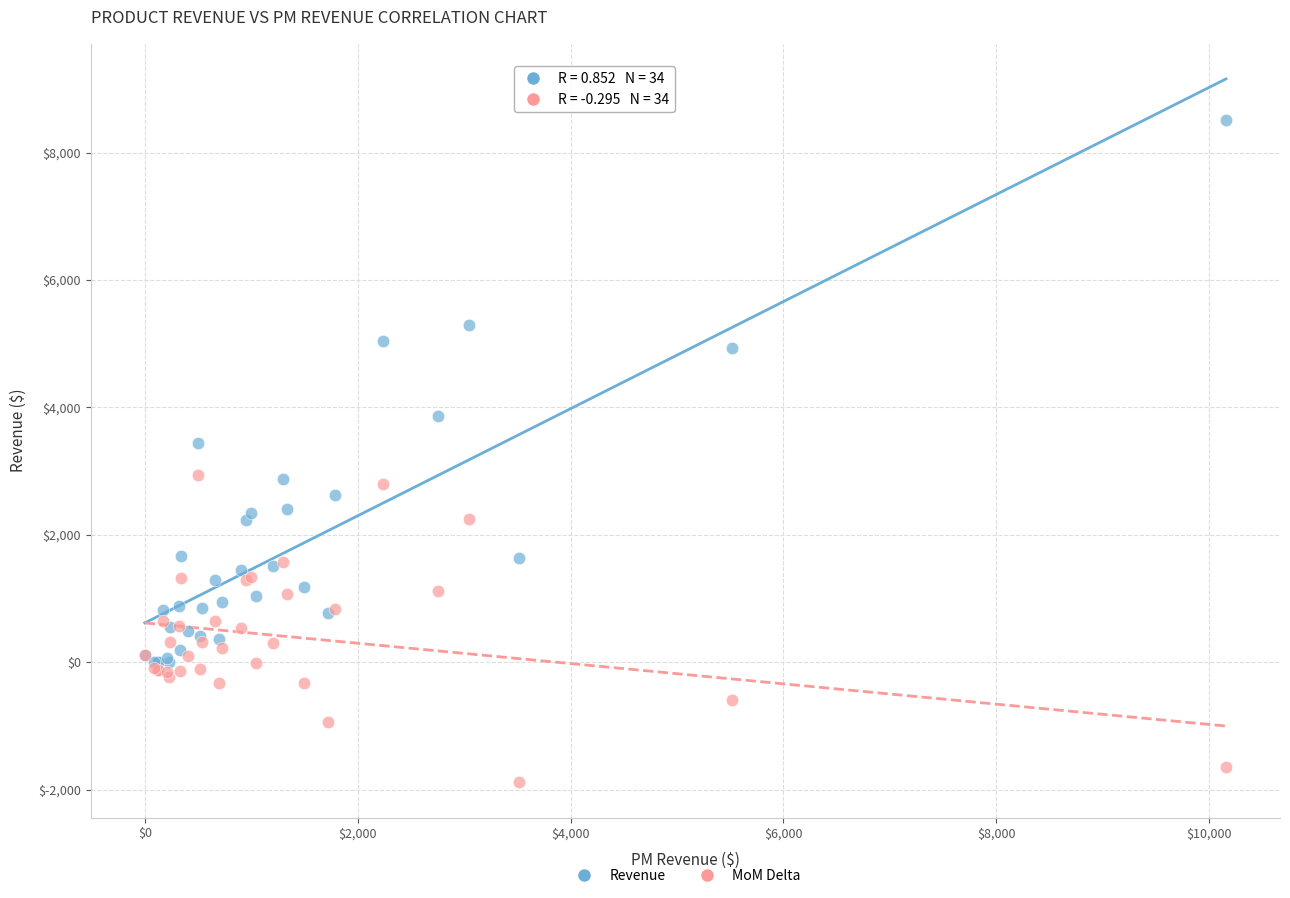

Which series contains the highest Y value?

Revenue